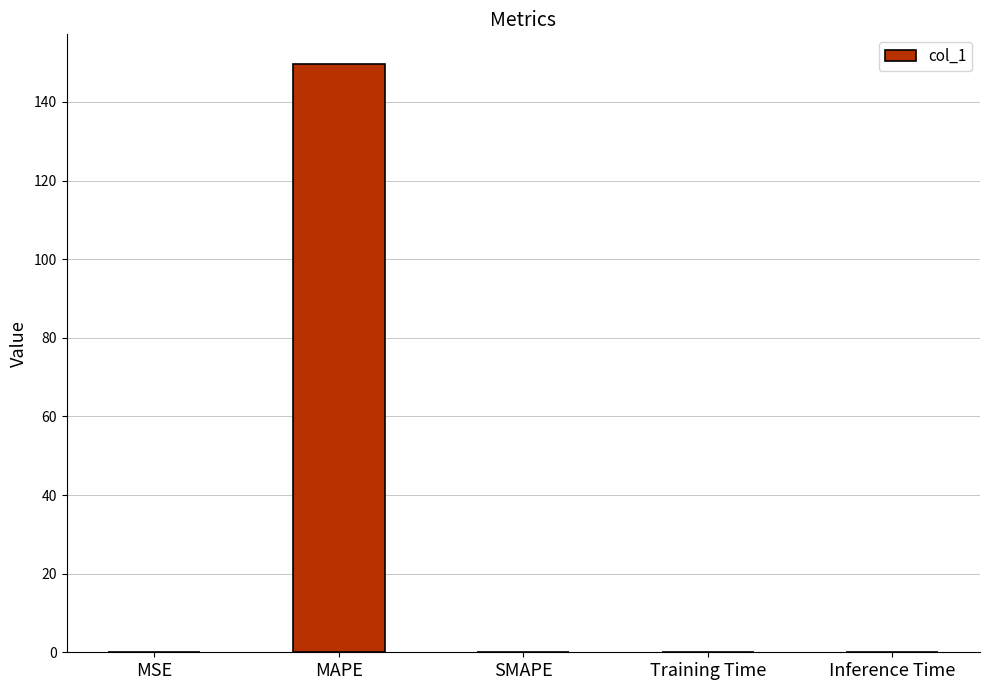

Which label corresponds to the largest value in the chart?

MAPE